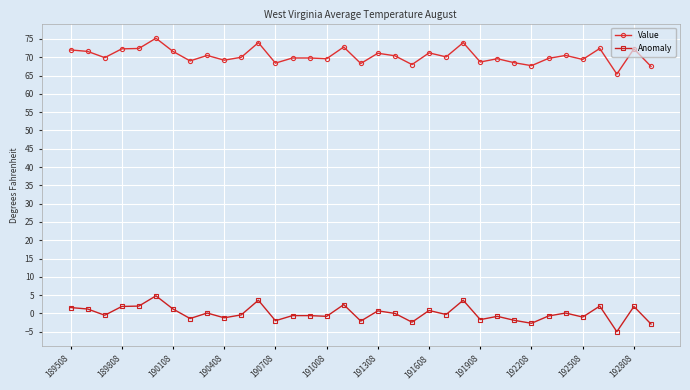

Which series has the largest total across all categories?

Value